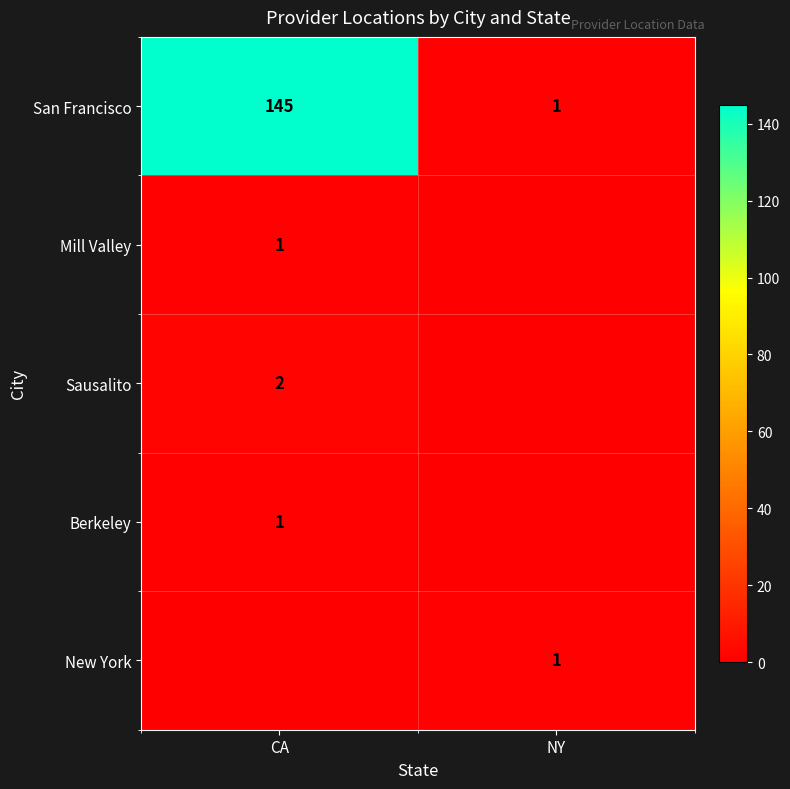

What is the greatest value displayed?

145